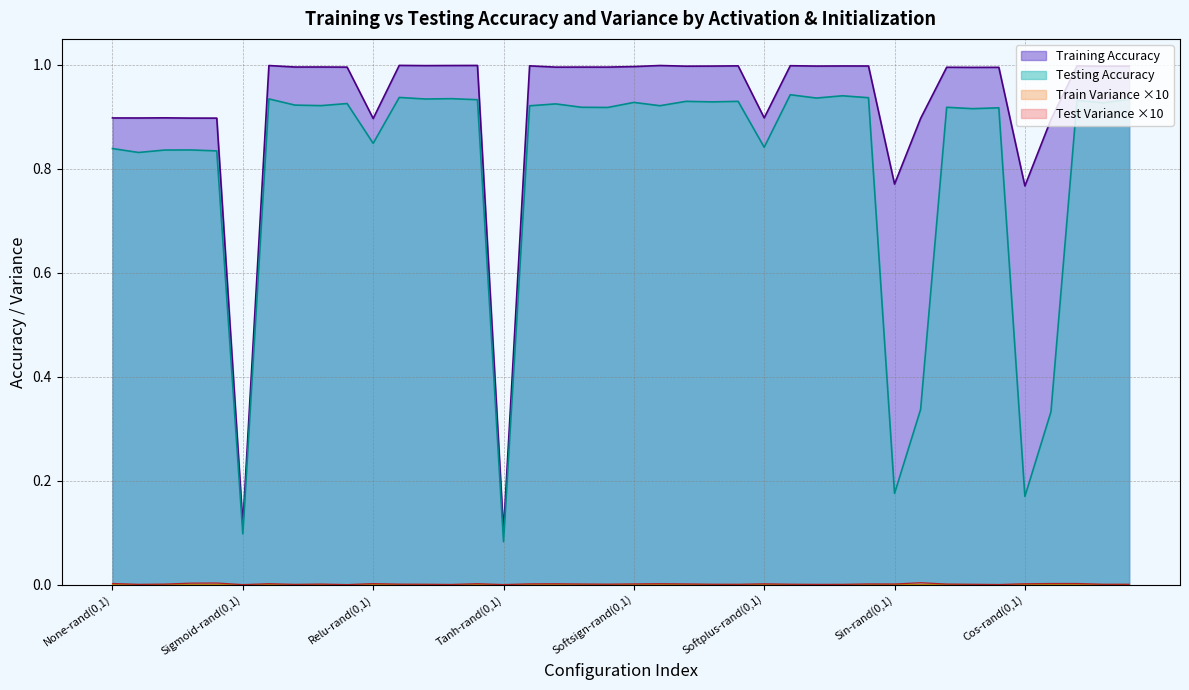

Which series has the largest total across all categories?

Training Accuracy